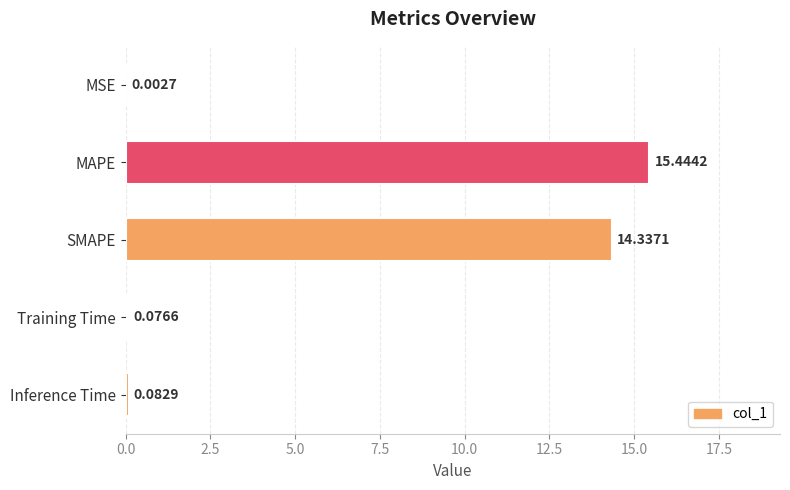

At which category does the chart reach its peak across all series?

MAPE